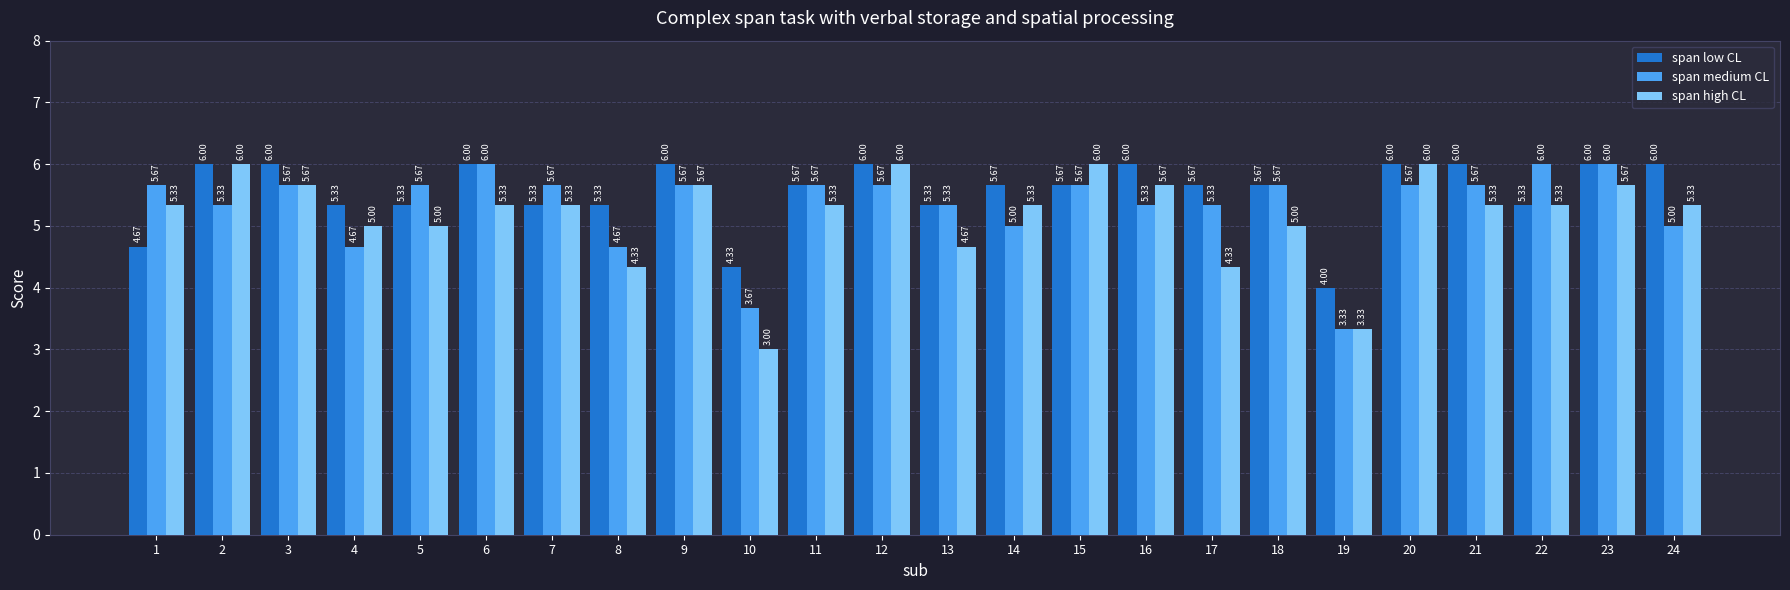

What is the difference between the span medium CL values at 6 and 8?

1.3